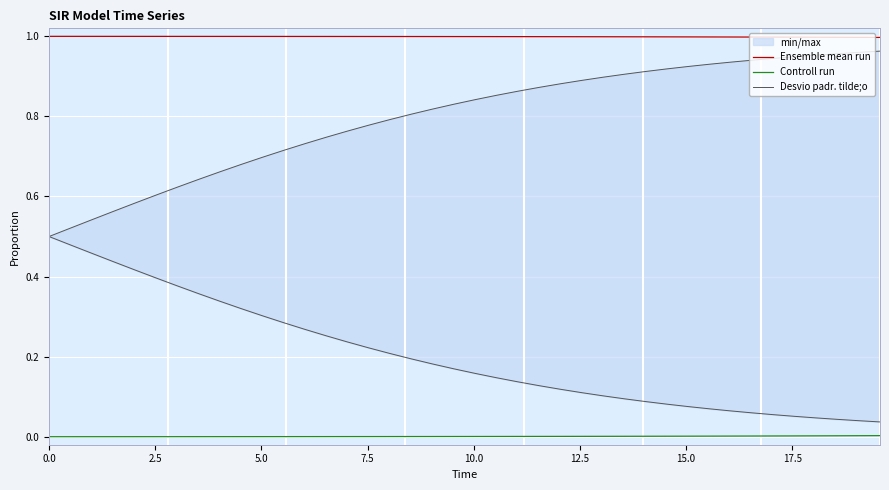

What is the difference between the maximum and minimum values in the Desvio padr. tilde;o series?

0.5